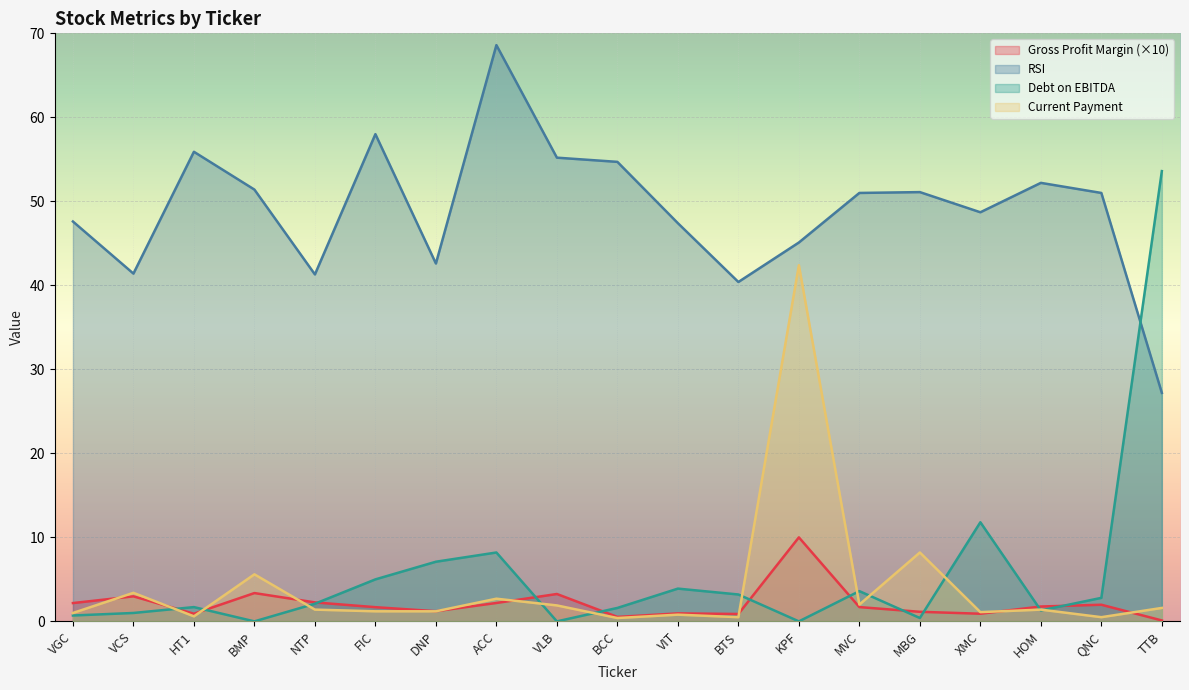

Reading left to right, list all the values displayed in this chart.

grossProfitMargin: 2.2	3.0	0.9	3.4	2.3	1.7	1.2	2.2	3.3	0.5	0.9	0.9	10.0	1.7	1.1	0.9	1.8	2.0	0.1
rsi: 47.6	41.4	55.9	51.4	41.3	58.0	42.6	68.6	55.2	54.7	47.4	40.4	45.1	51.0	51.1	48.7	52.2	51.0	27.2
debtOnEbitda: 0.7	1.0	1.7	0.0	2.1	5.0	7.1	8.2	0.0	1.6	3.9	3.2	0.0	3.6	0.4	11.8	1.3	2.8	53.6
currentPayment: 1.0	3.4	0.6	5.6	1.4	1.2	1.2	2.7	1.9	0.4	0.8	0.5	42.4	2.0	8.2	1.1	1.4	0.5	1.6